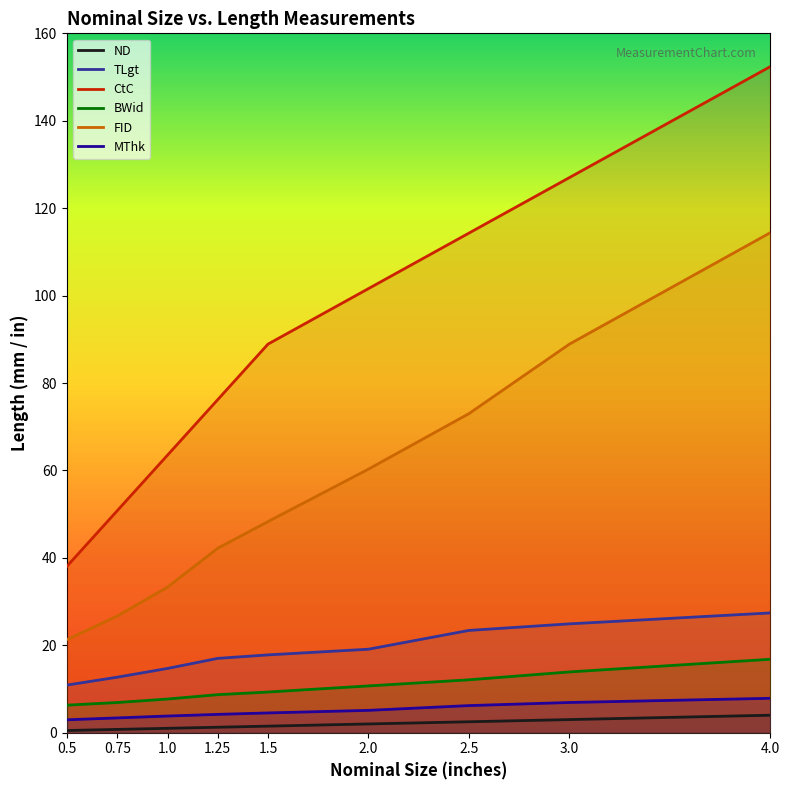

Which series has the widest spread of values?

CtC